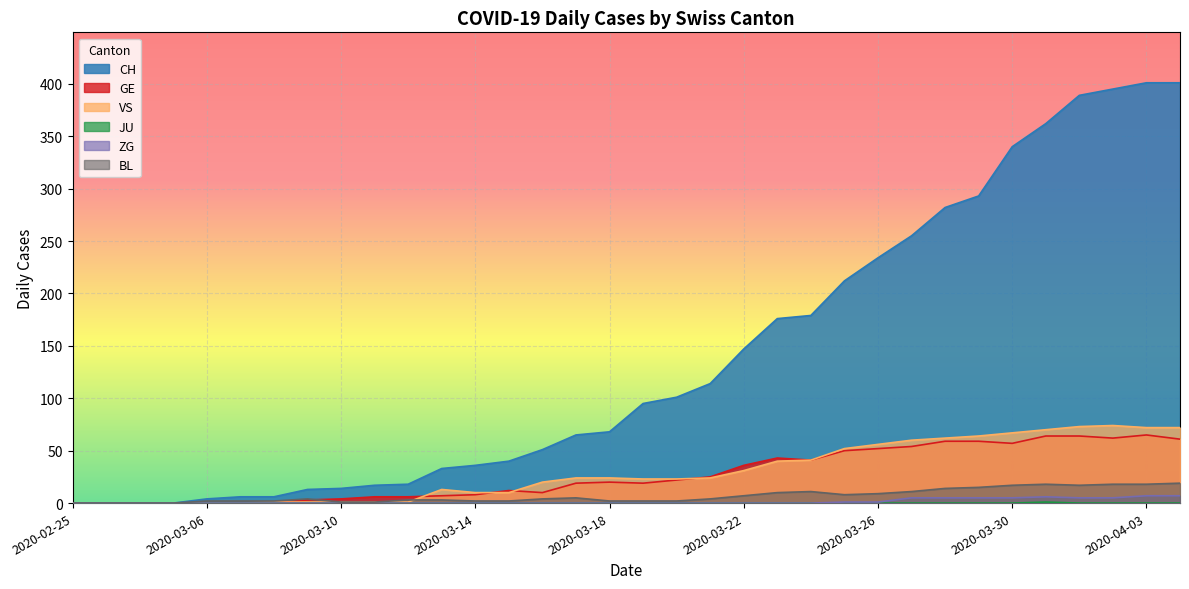

How many series are shown in this chart?

6